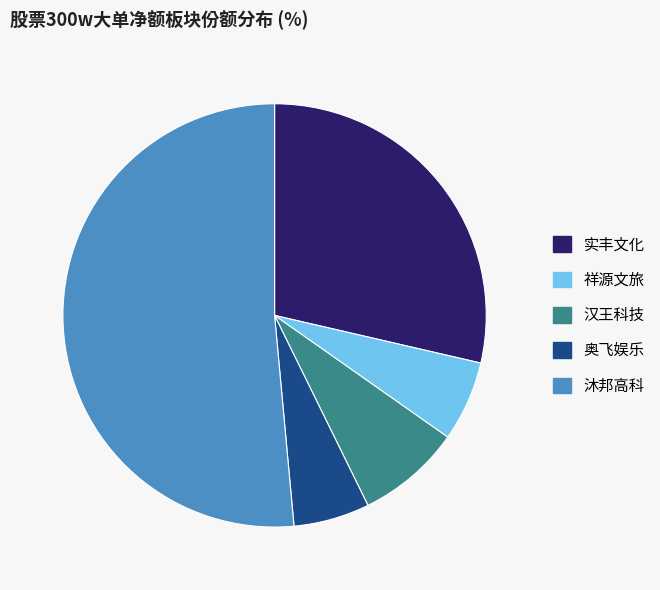

How many segments does this pie chart have?

5